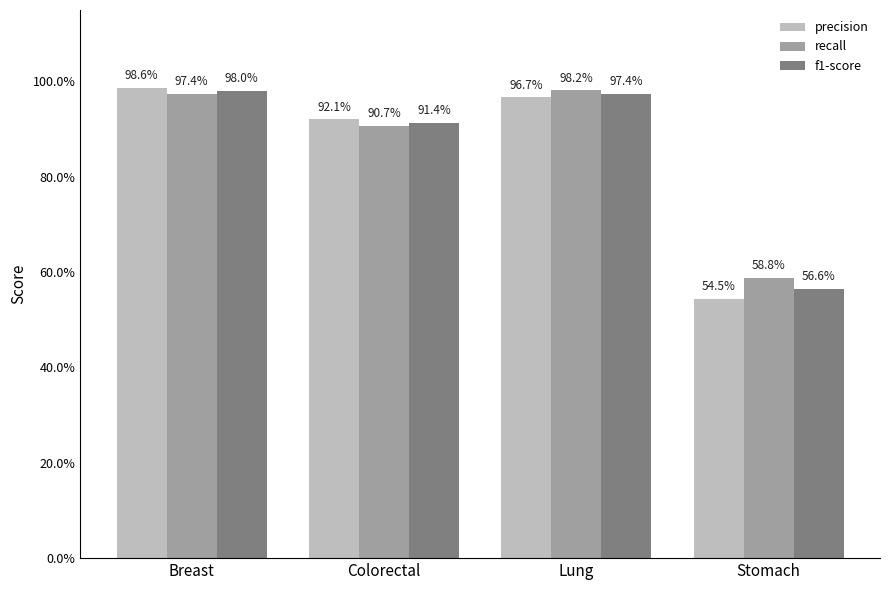

What is the average value of the recall series?

0.9